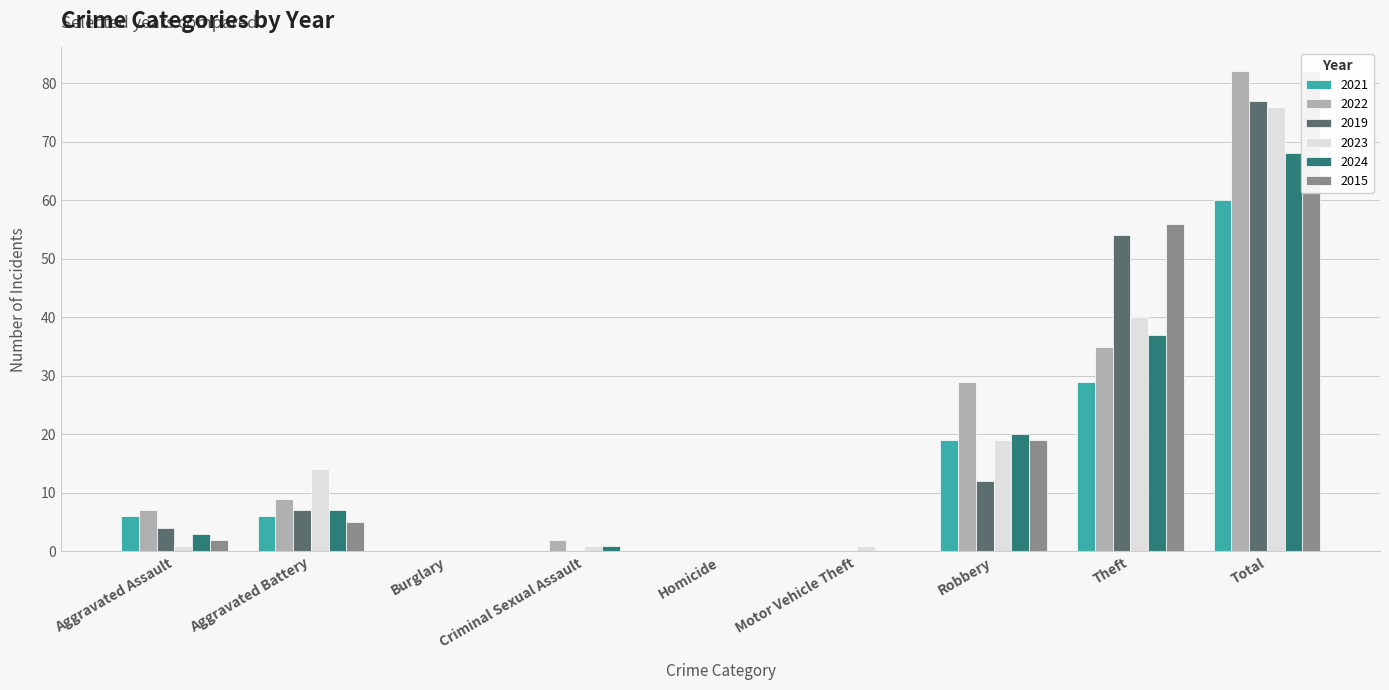

Which category has the lowest value in the 2024 series?

Burglary